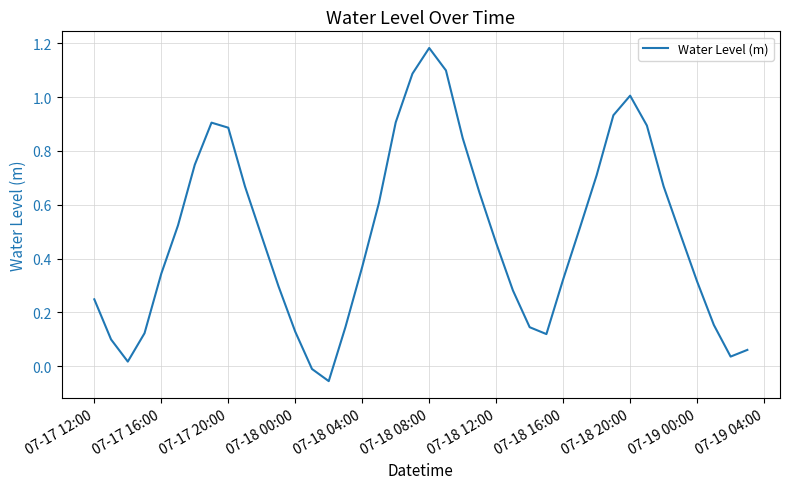

Does the chart display data point markers on the line(s)?

No